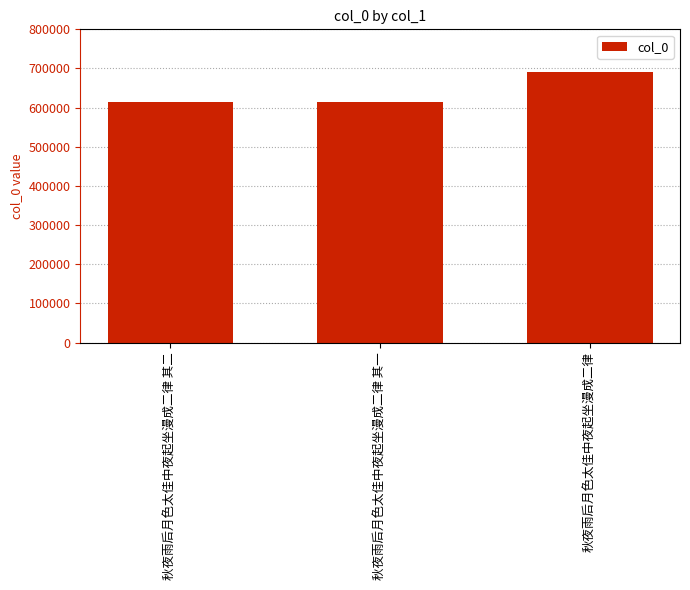

At which label is the value closest to 653360?

秋夜雨后月色太佳中夜起坐漫成二律 其二